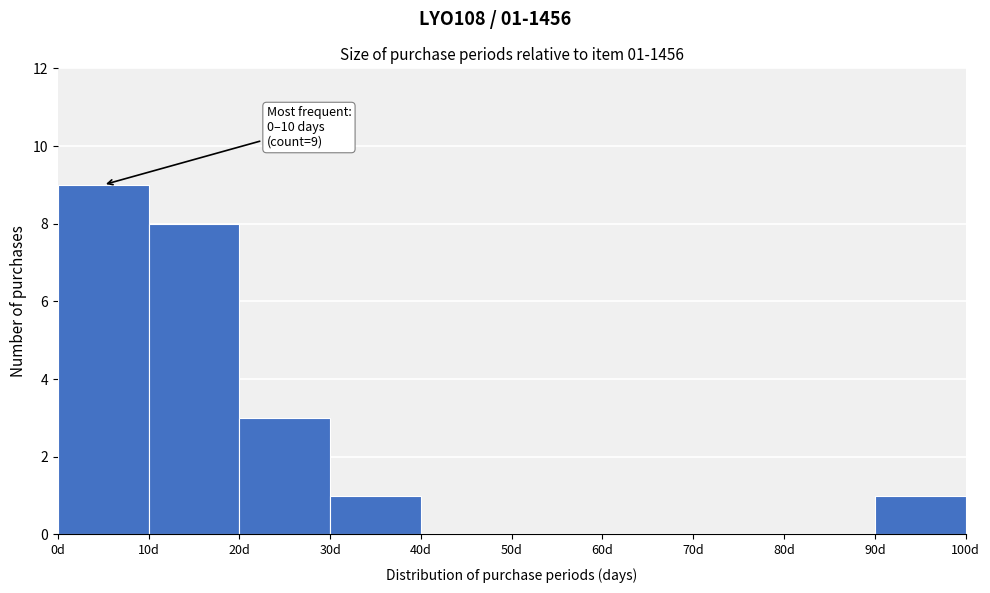

Over which range of the x-axis is the bar tallest?

0 to 10